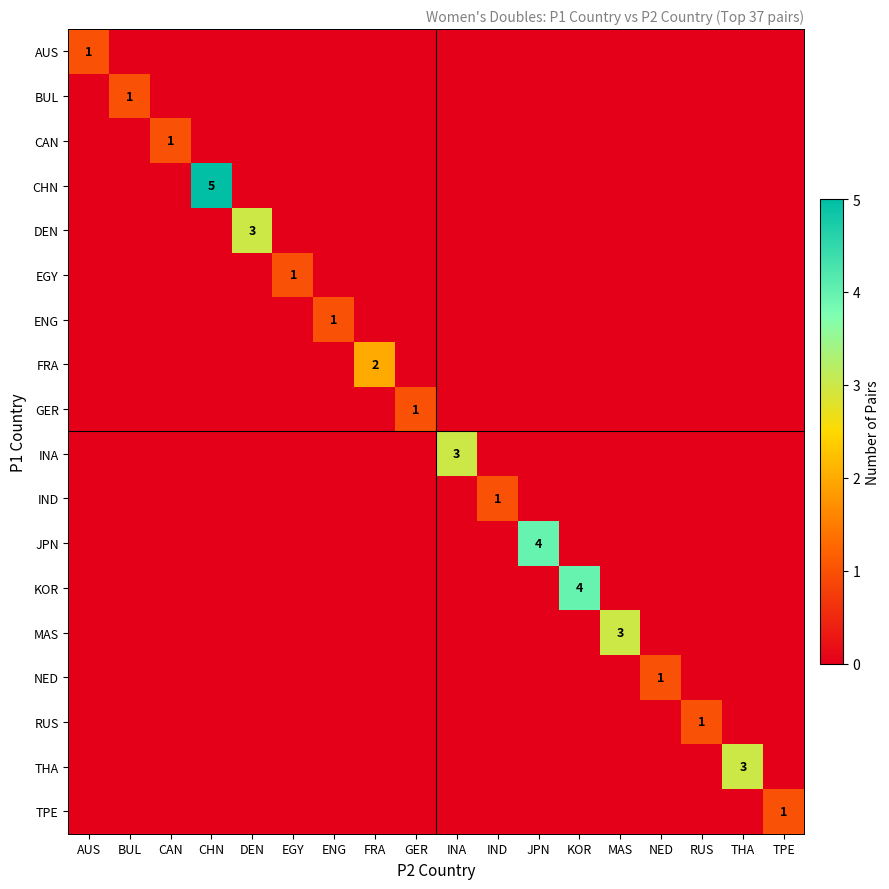

Reading left to right, what are all the values shown in this chart?

row_0: 1	0	0	0	0	0	0	0	0	0	0	0	0	0	0	0	0	0
row_1: 0	1	0	0	0	0	0	0	0	0	0	0	0	0	0	0	0	0
row_2: 0	0	1	0	0	0	0	0	0	0	0	0	0	0	0	0	0	0
row_3: 0	0	0	5	0	0	0	0	0	0	0	0	0	0	0	0	0	0
row_4: 0	0	0	0	3	0	0	0	0	0	0	0	0	0	0	0	0	0
row_5: 0	0	0	0	0	1	0	0	0	0	0	0	0	0	0	0	0	0
row_6: 0	0	0	0	0	0	1	0	0	0	0	0	0	0	0	0	0	0
row_7: 0	0	0	0	0	0	0	2	0	0	0	0	0	0	0	0	0	0
row_8: 0	0	0	0	0	0	0	0	1	0	0	0	0	0	0	0	0	0
row_9: 0	0	0	0	0	0	0	0	0	3	0	0	0	0	0	0	0	0
row_10: 0	0	0	0	0	0	0	0	0	0	1	0	0	0	0	0	0	0
row_11: 0	0	0	0	0	0	0	0	0	0	0	4	0	0	0	0	0	0
row_12: 0	0	0	0	0	0	0	0	0	0	0	0	4	0	0	0	0	0
row_13: 0	0	0	0	0	0	0	0	0	0	0	0	0	3	0	0	0	0
row_14: 0	0	0	0	0	0	0	0	0	0	0	0	0	0	1	0	0	0
row_15: 0	0	0	0	0	0	0	0	0	0	0	0	0	0	0	1	0	0
row_16: 0	0	0	0	0	0	0	0	0	0	0	0	0	0	0	0	3	0
row_17: 0	0	0	0	0	0	0	0	0	0	0	0	0	0	0	0	0	1